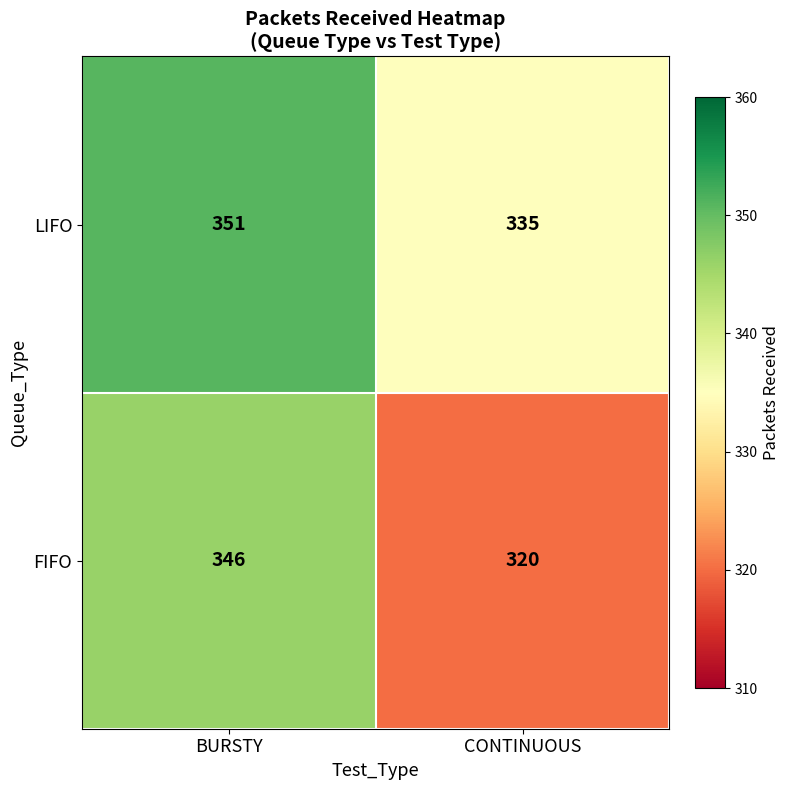

What is the sum of all LIFO values?

686